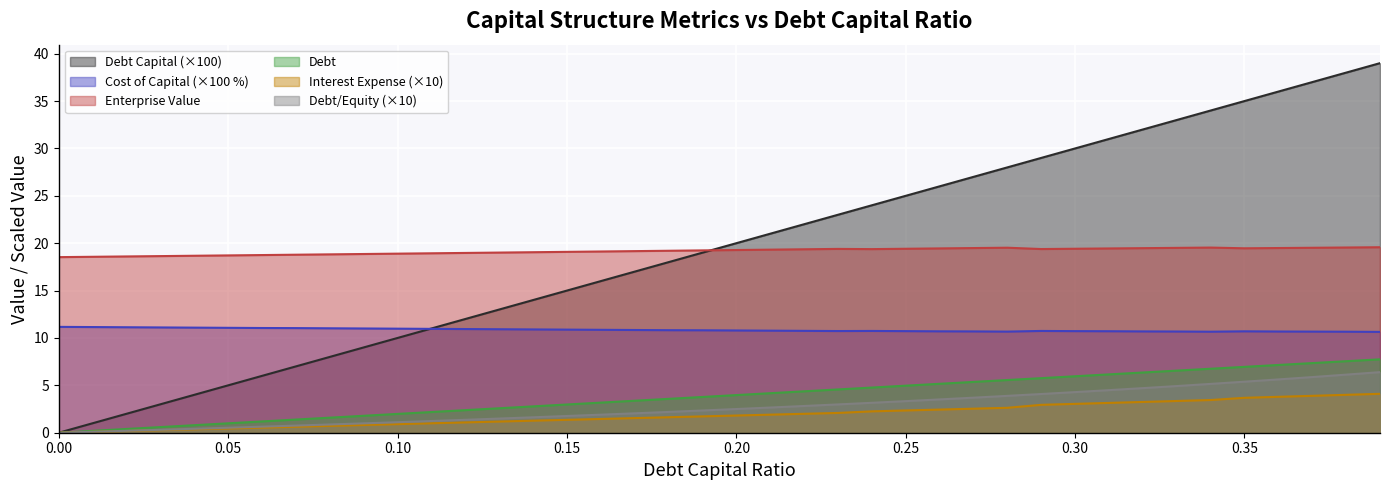

True or false: interest_expense and enterprise_value intersect in this chart.

False